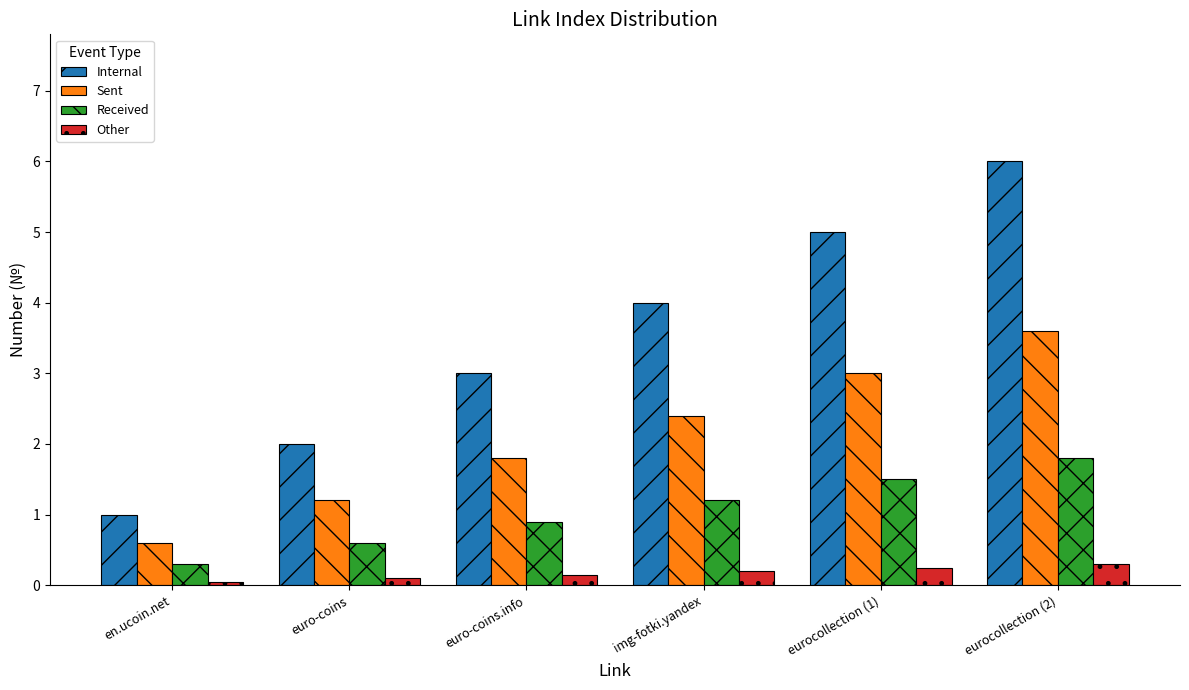

Is the value of Received at en.ucoin.net greater than the value of Internal at euro-coins.info?

No